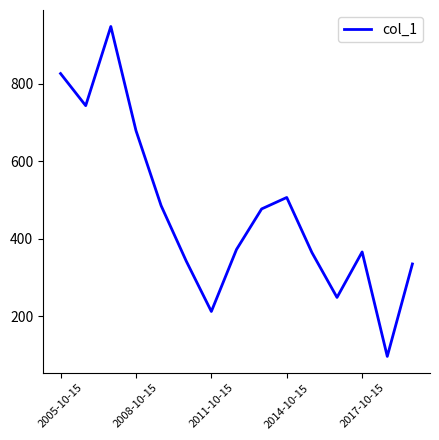

Reading right to left, extract all data points from this chart.

335.0	96.8	366.0	248.8	364.6	506.3	476.8	372.3	212.6	342.5	485.4	678.9	946.9	742.9	825.7